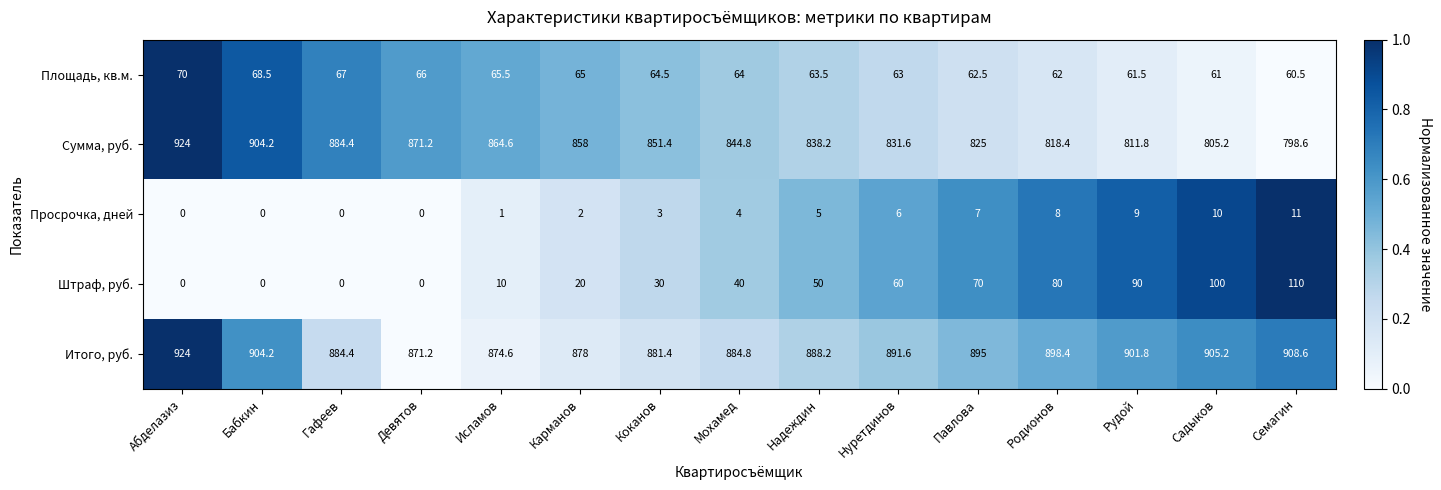

What is the average value of the Сумма, руб. series?

848.8